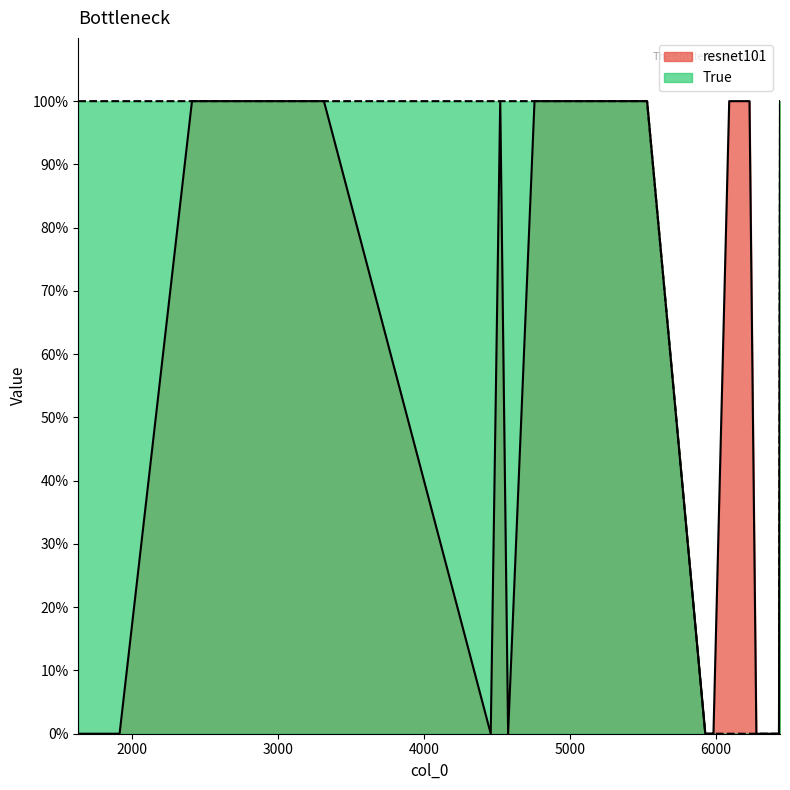

How many positive values does the resnet101 series have?

13